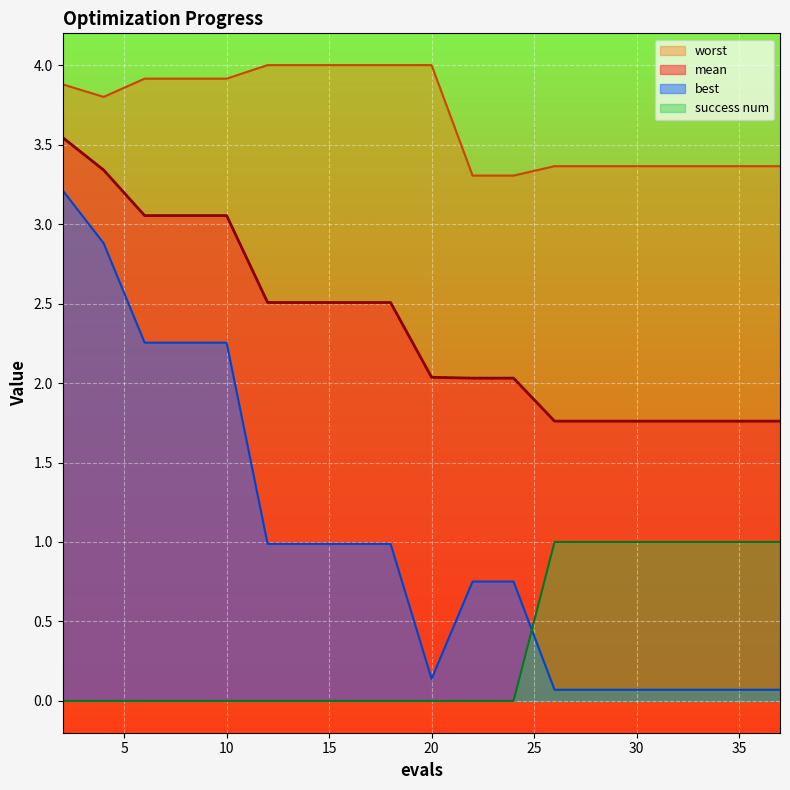

What value does the best series have at 34?

0.1